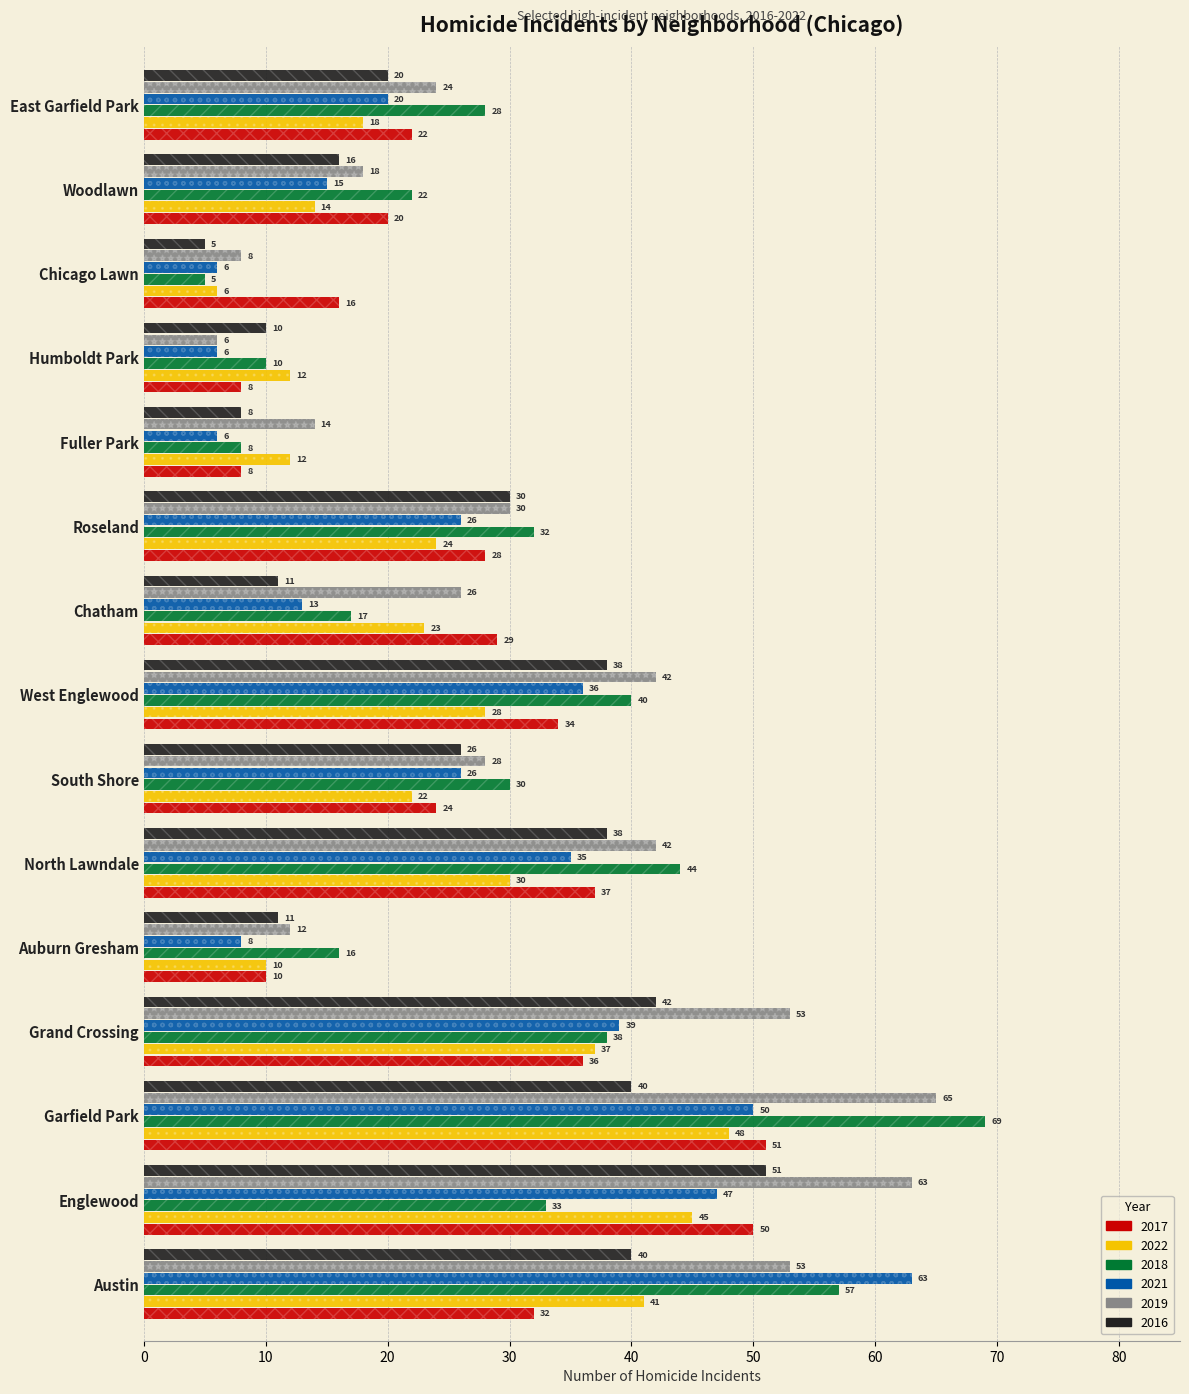

What is the difference between the highest and lowest values at Chatham?

18